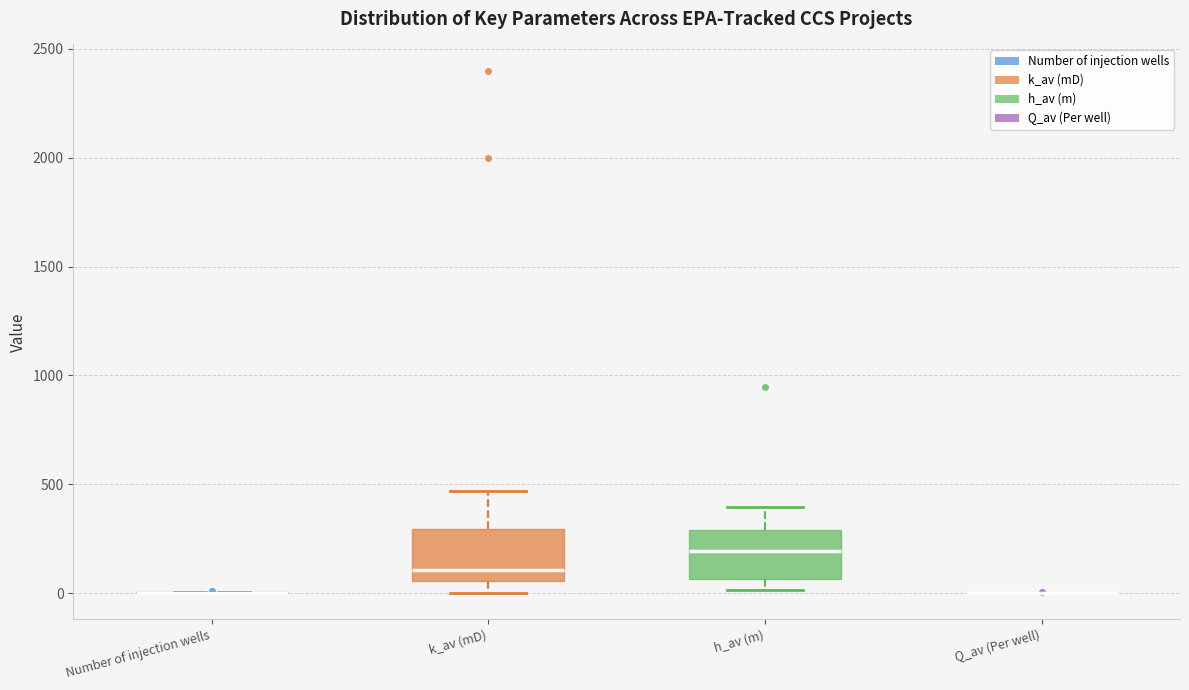

Reading left to right, read every box against the y-axis: the position of its median line, the range the box covers, and the ends of its whiskers. The values are not printed on the chart, so give them approximately, as read against the axis.

Number of injection wells: box collapsed to a line at 0, whiskers 0 to 0
k_av (mD): median 100, box 50 to 300, whiskers 0 to 450
h_av (m): median 200, box 50 to 300, whiskers 0 to 400
Q_av (Per well): box collapsed to a line at 0, whiskers 0 to 0